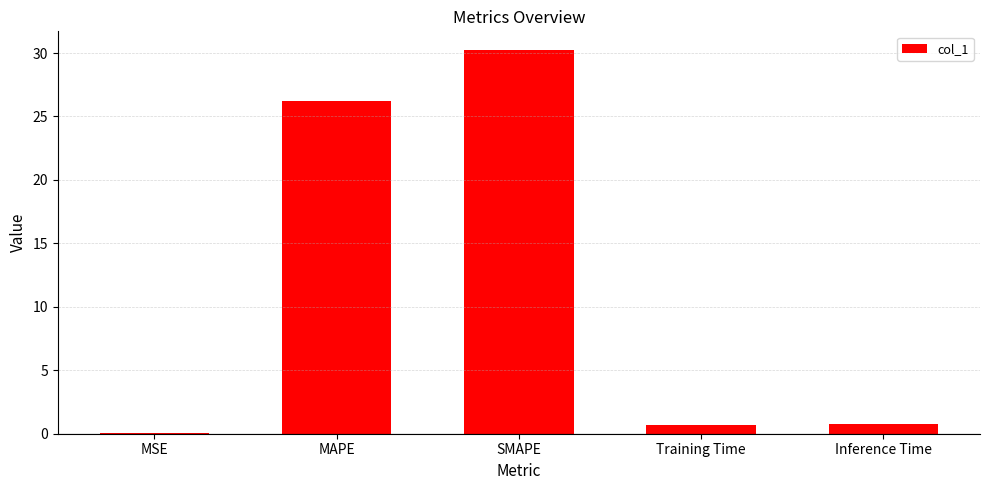

True or false: the data shows 0.8 at Inference Time.

True